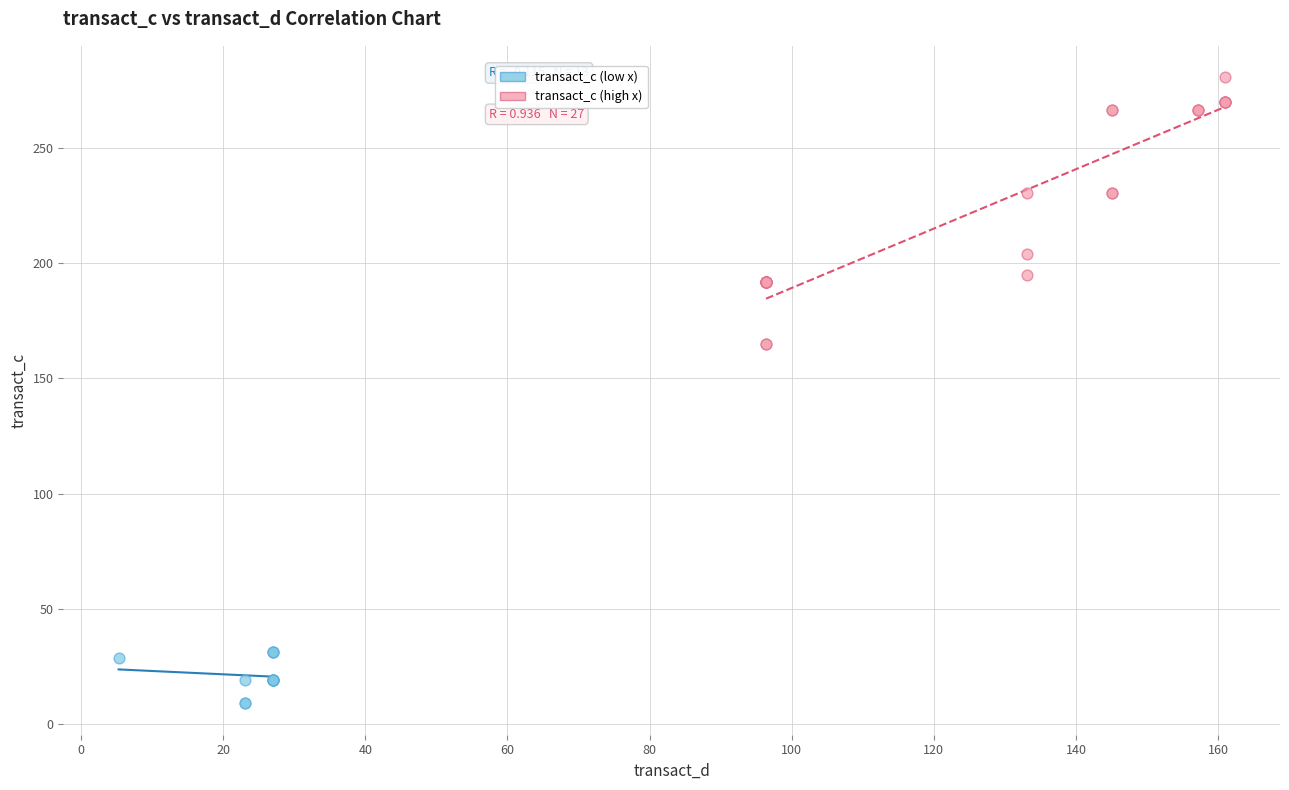

Which series reaches the minimum Y coordinate?

transact_c (low x)